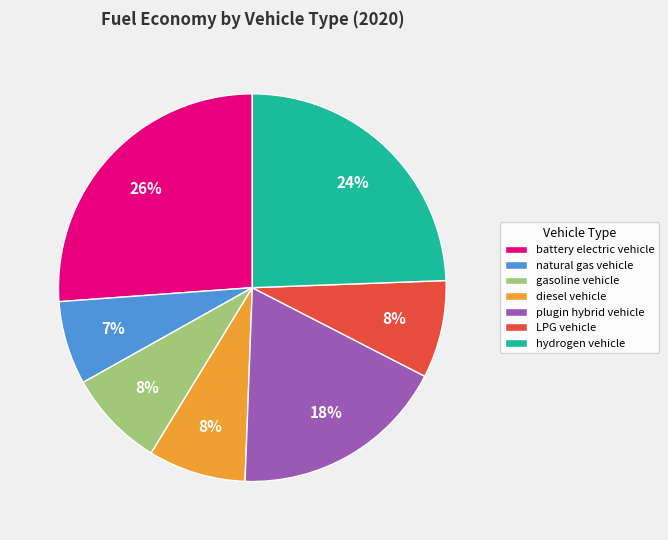

To the nearest percent, what portion does battery electric vehicle represent?

26%